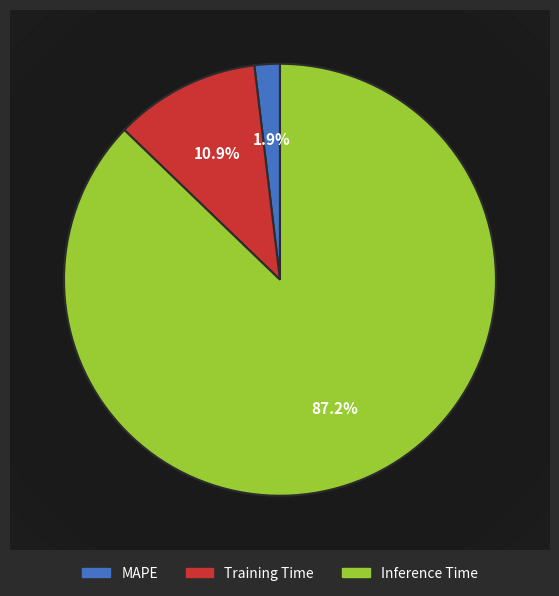

Which category has the smallest portion of the pie?

MAPE